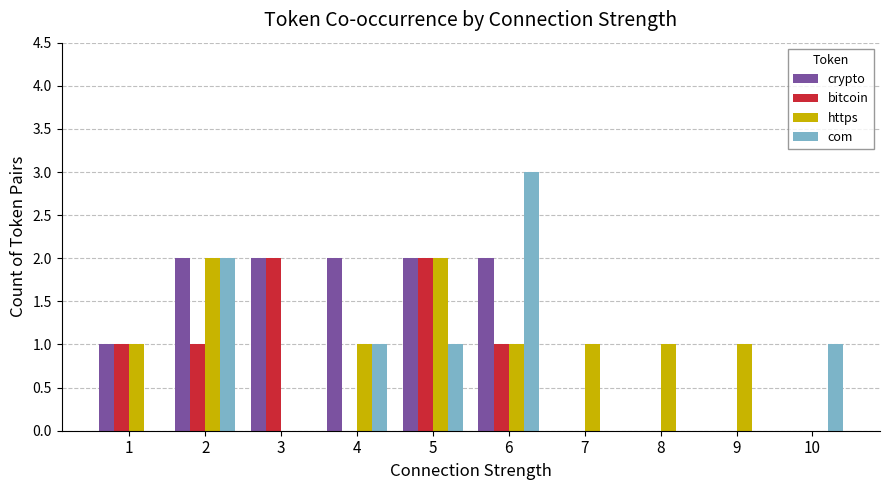

The bitcoin series shows 1 at 2. True or false?

True